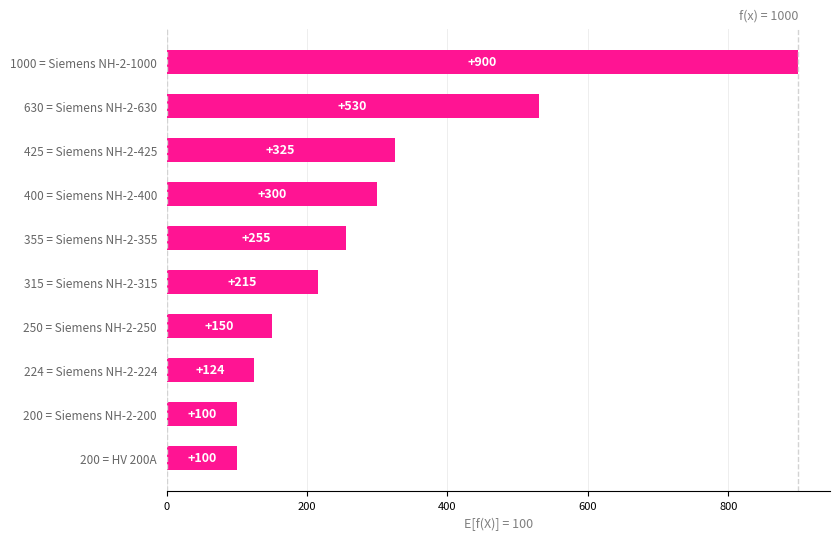

What is the average value?

300